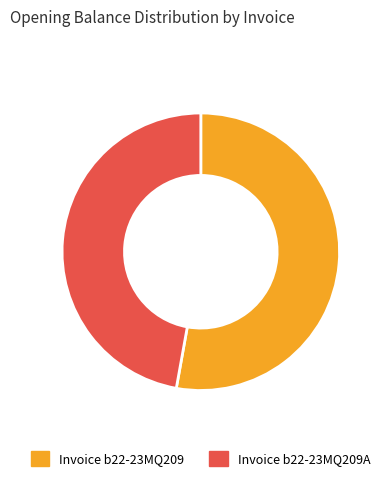

What is the smallest slice in the pie chart?

Invoice b22-23MQ209A